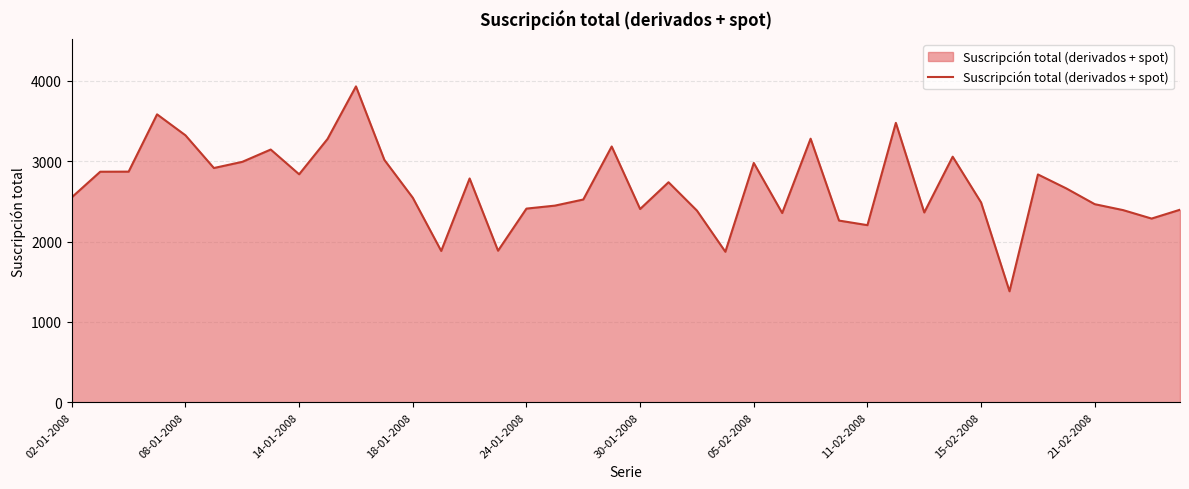

True or false: there are more than 0 points higher than both neighbors.

True